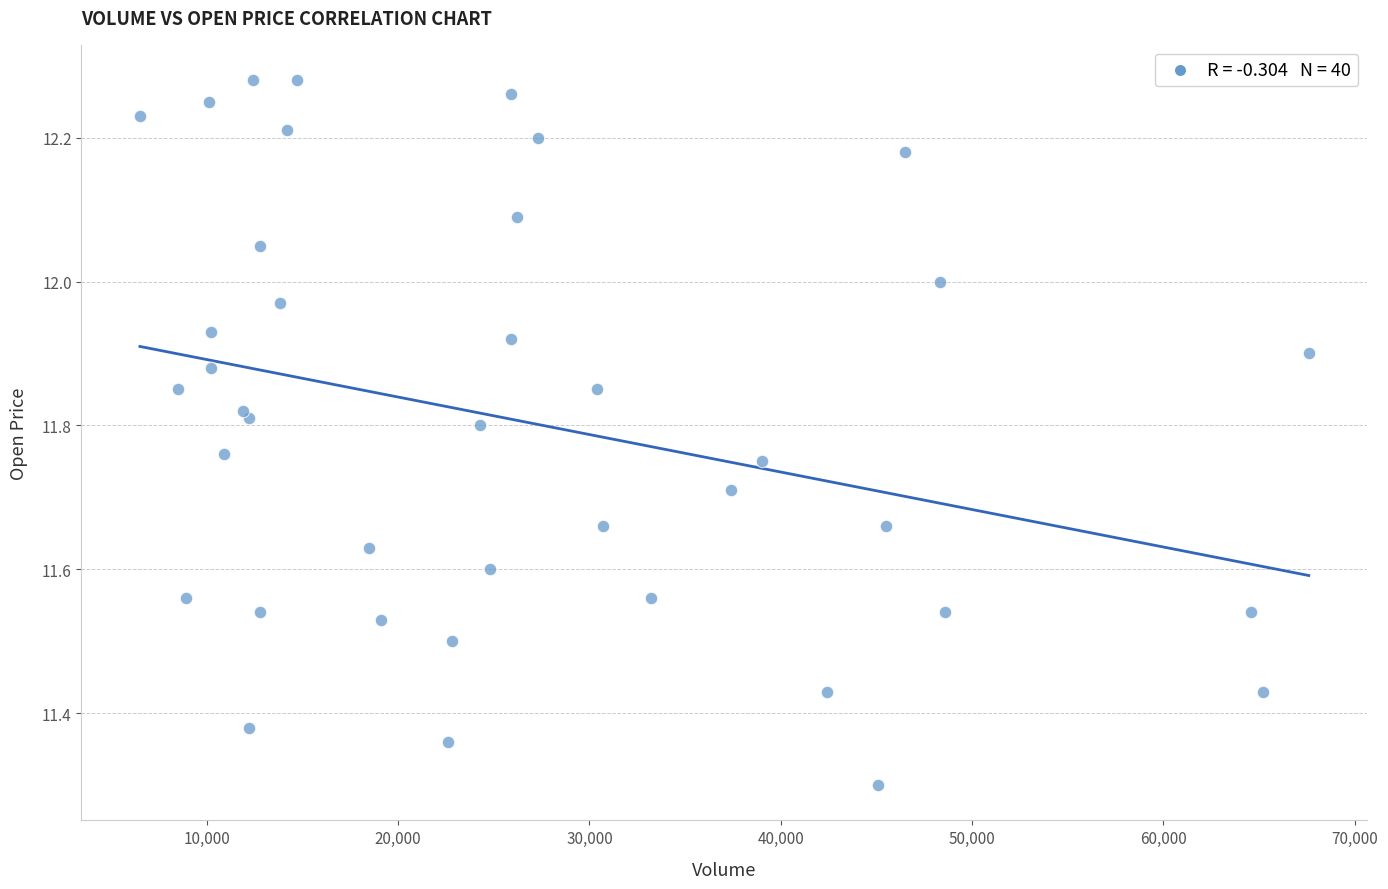

What Y value in the scatter plot is closest to 11?

11.3